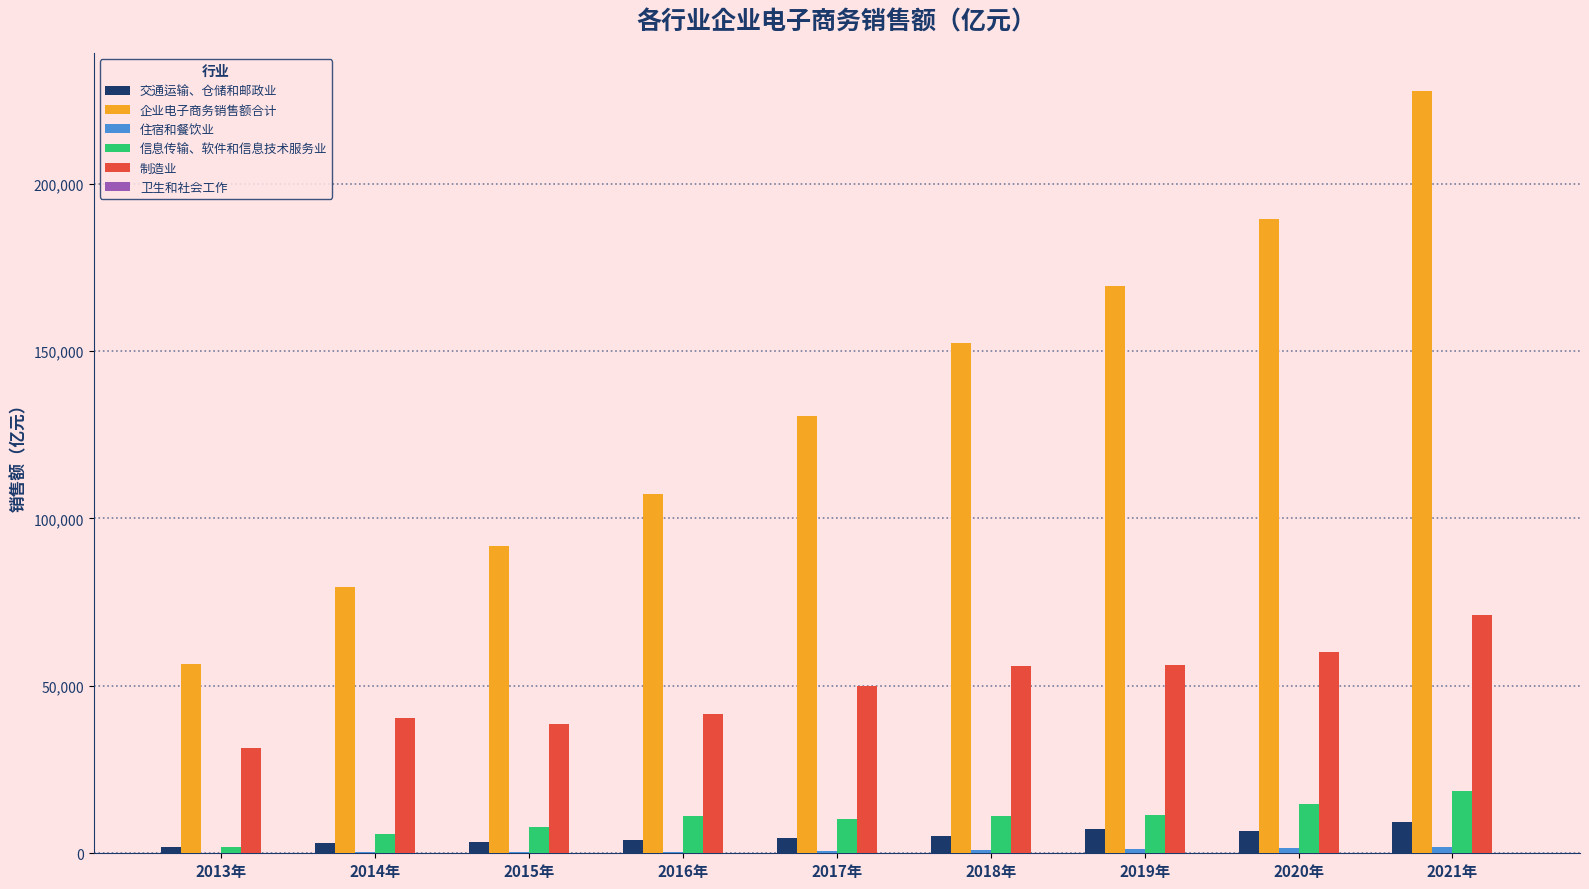

What value does the 制造业 series have at 2021年?

71267.7